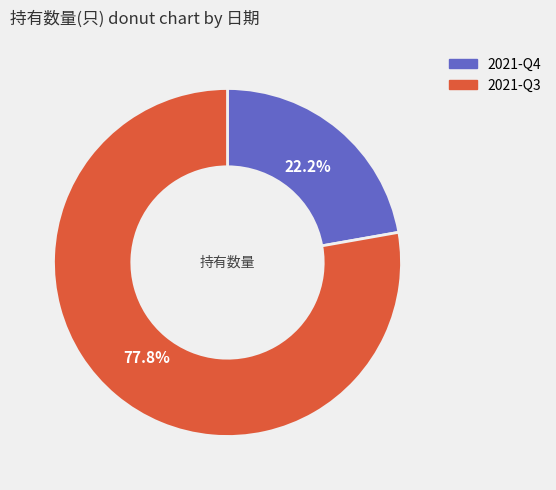

What is the largest slice in the pie chart?

2021-Q3